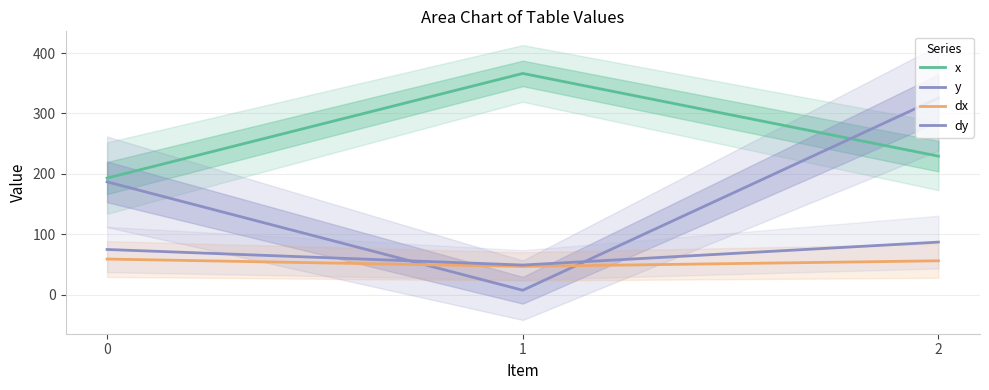

What is the maximum value shown in the chart?

366.2